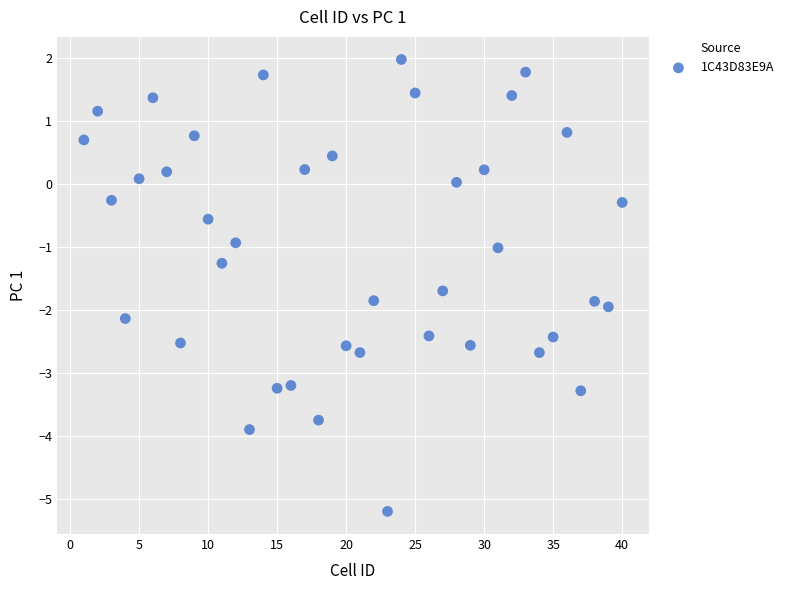

What is the range of Y values (max minus min)?

7.2